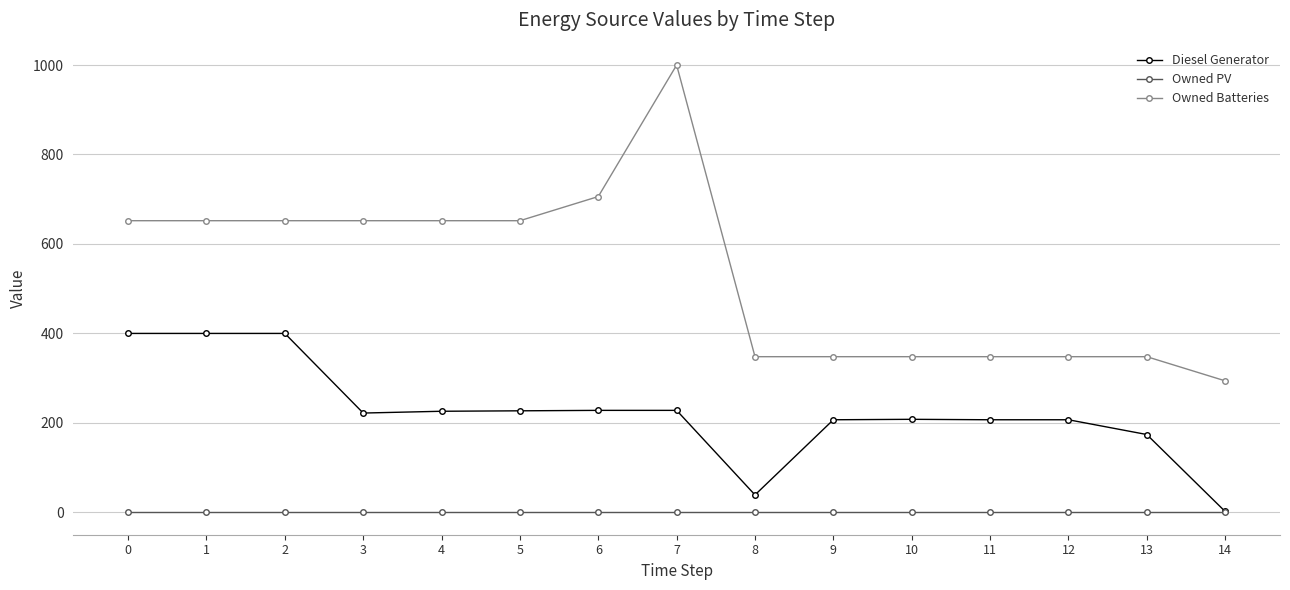

What are all the series names shown in the legend?

Diesel Generator, Owned PV, Owned Batteries